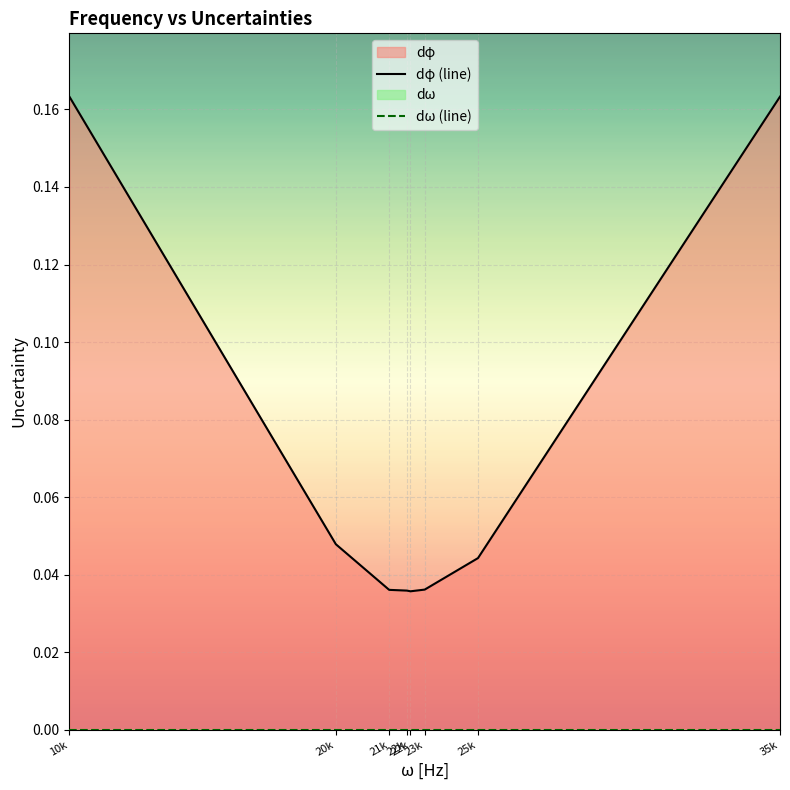

True or false: dω (line) has a value of 0.0 at 22k.

False